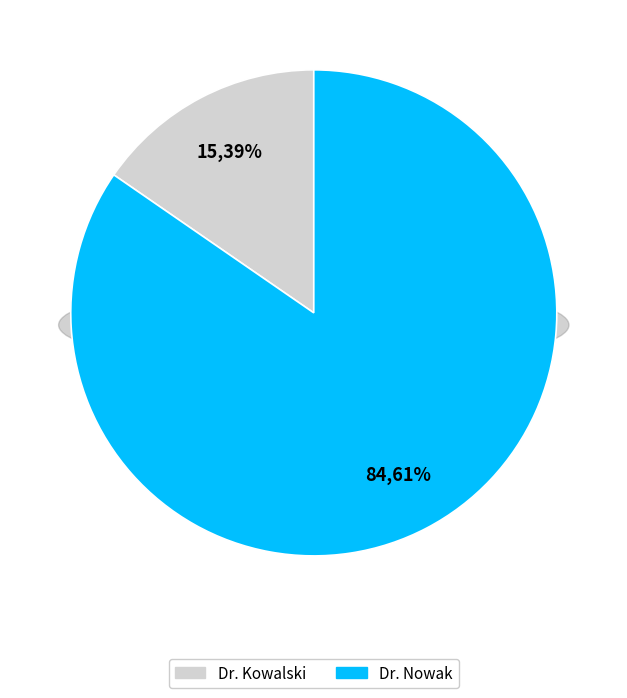

Is it true that Dr. Kowalski is 21% of the pie?

False